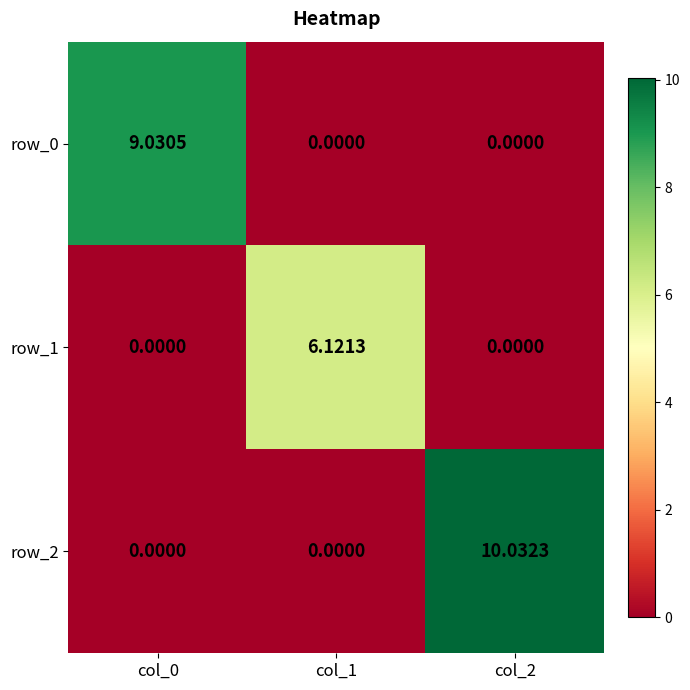

Reading left to right, list all the values displayed in this chart.

row_0: col_0=9.0	col_1=0.0	col_2=0.0
row_1: col_0=0.0	col_1=6.1	col_2=0.0
row_2: col_0=0.0	col_1=0.0	col_2=10.0